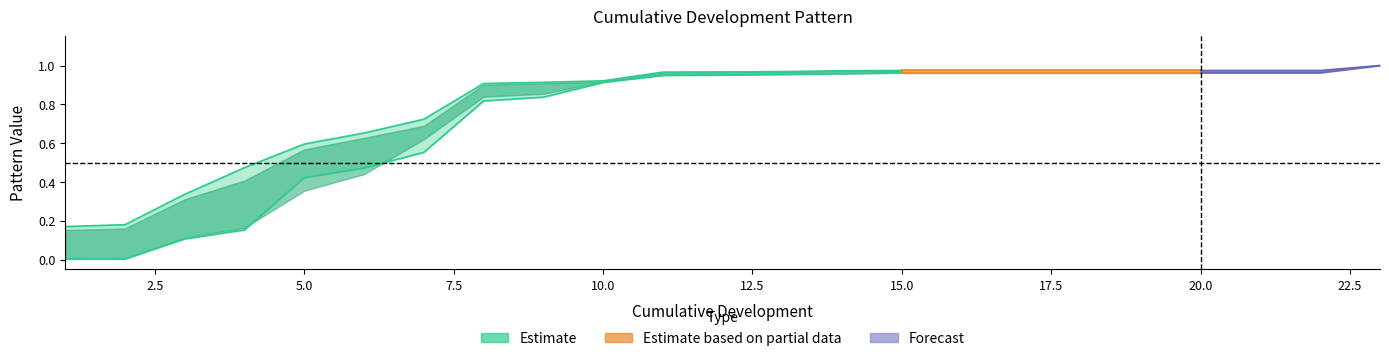

What is the value of the Volume All point at the 5th from the left?

0.6